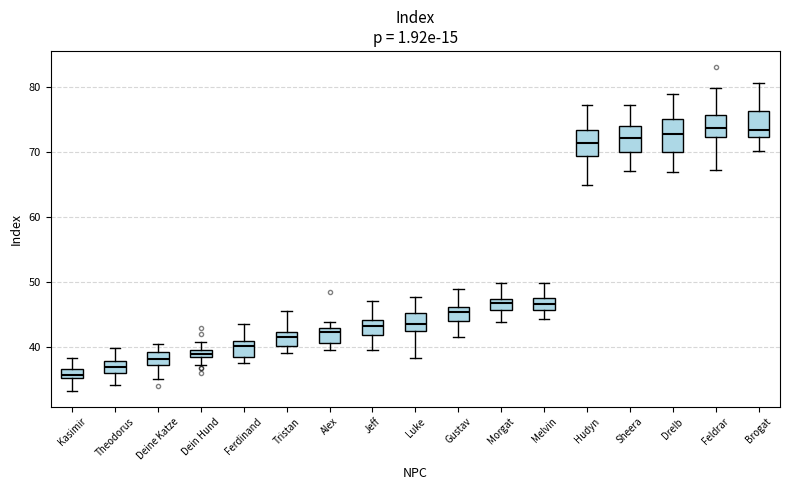

Where is the lower edge of the box for Tristan on the y-axis? The values are not printed on the chart, so give them approximately, as read against the axis.

40